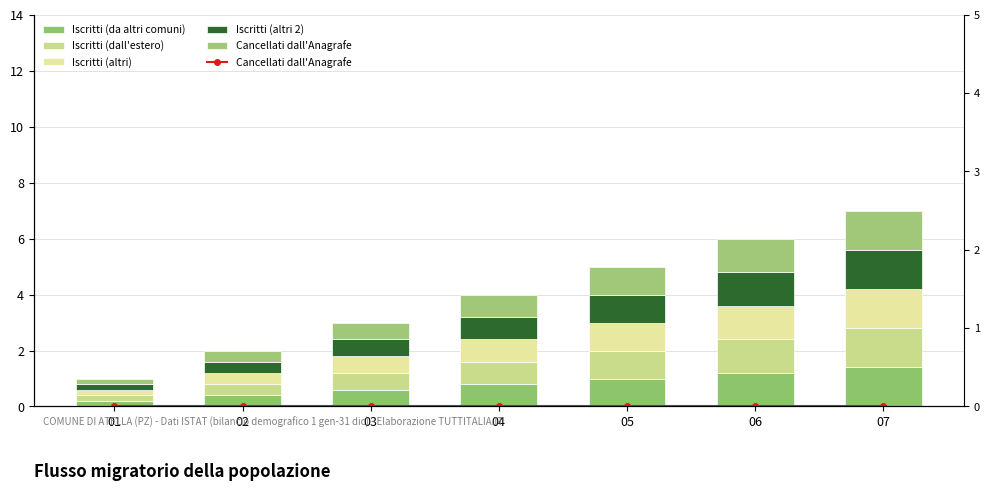

What are all the series names shown in the legend?

Iscritti (da altri comuni), Iscritti (dall'estero), Iscritti (altri), Iscritti (altri 2), Cancellati dall'Anagrafe